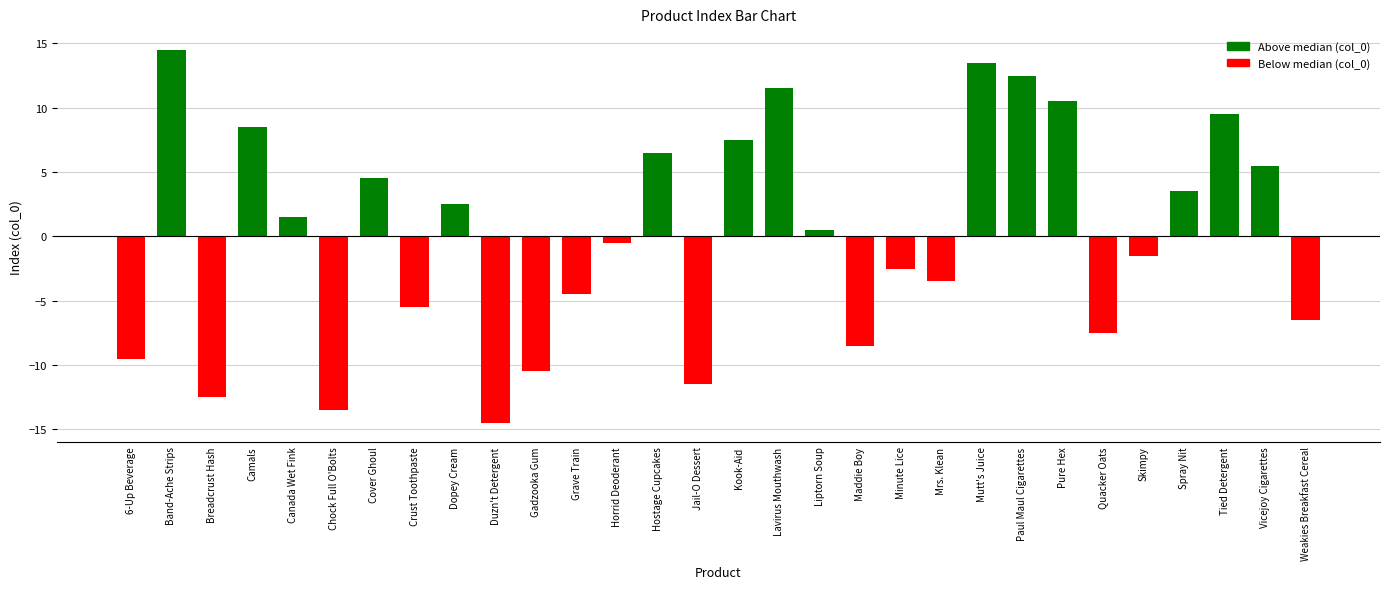

What is the difference between the maximum and minimum values?

29.0